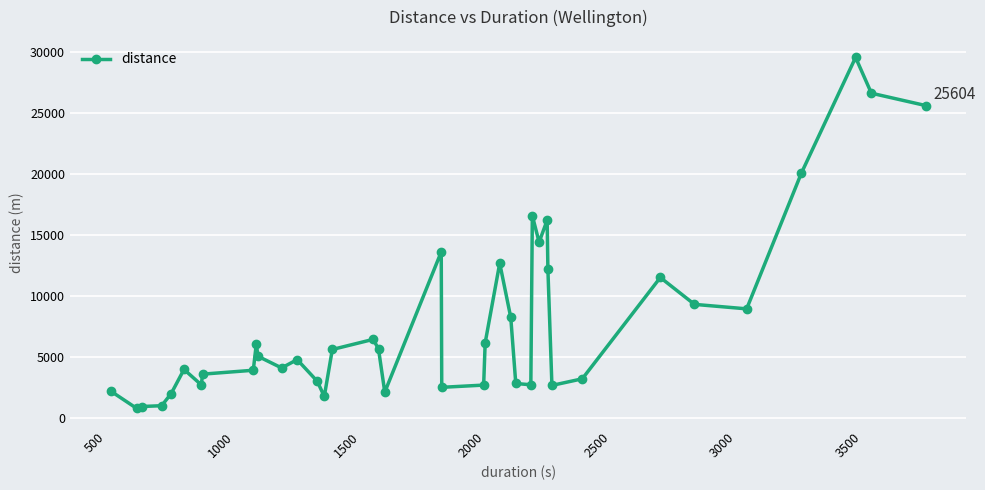

What is the greatest value displayed?

29549